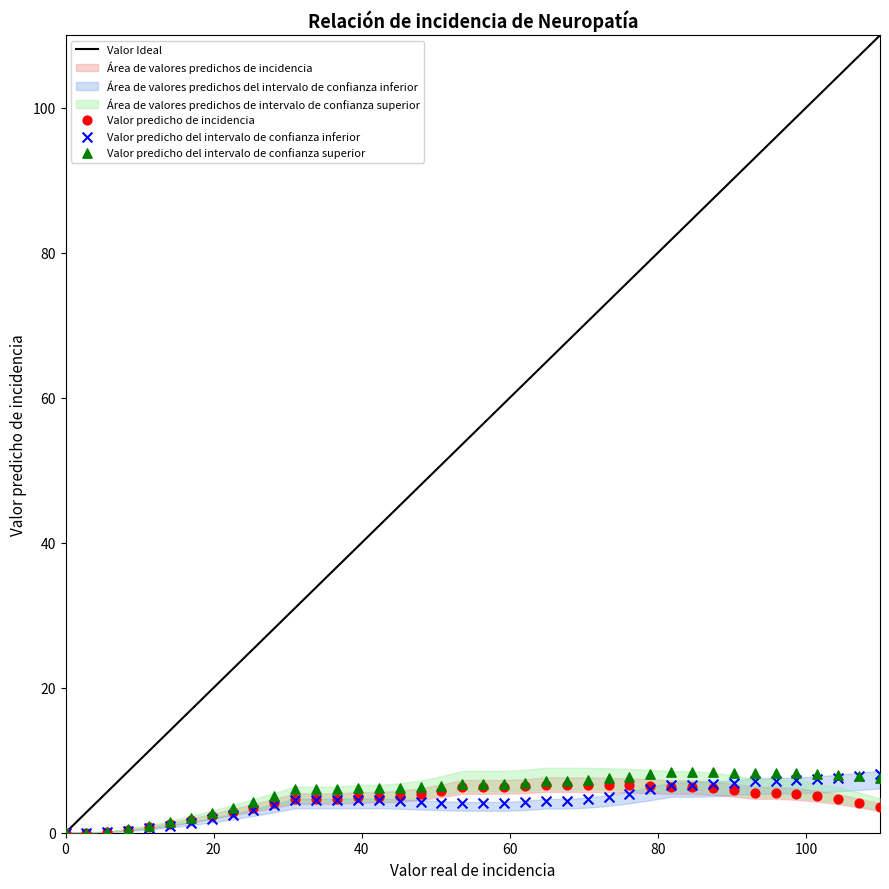

Which series has the largest Y range (max minus min)?

Valor predicho del intervalo de confianza superior